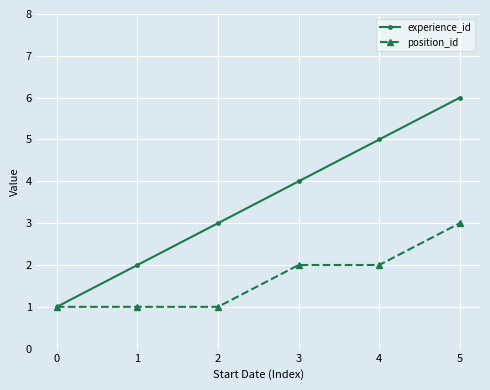

The value of position_id at 1 is 1. True or false?

True